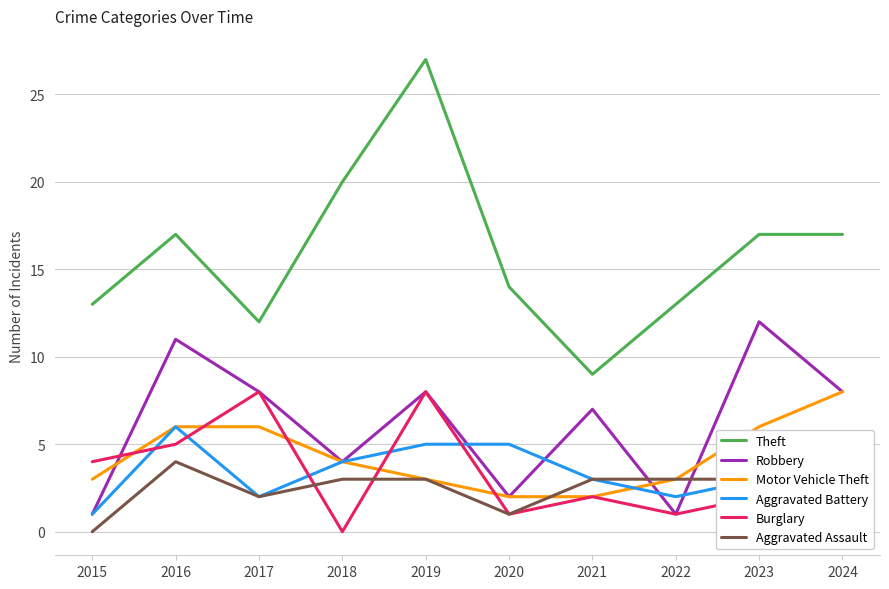

How many interior local valleys does the Robbery series have?

3